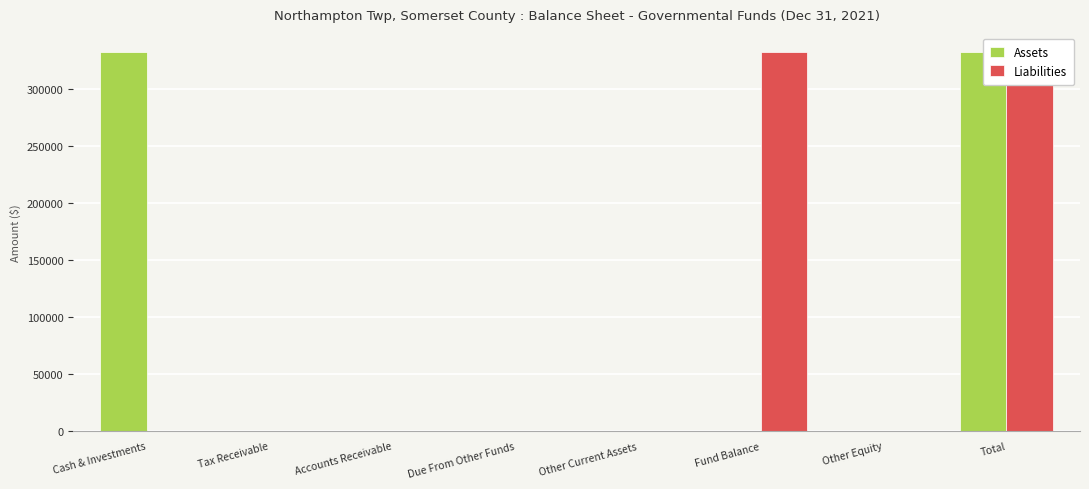

List the labels in order of Liabilities value, largest first.

Total, Fund Balance, Cash & Investments, Tax Receivable, Accounts Receivable, Due From Other Funds, Other Current Assets, Other Equity